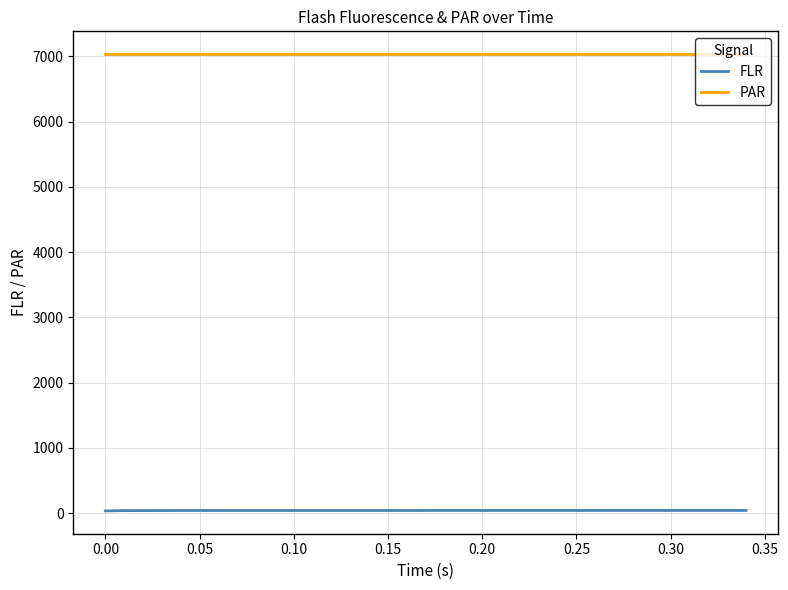

Which series has the largest total across all categories?

PAR